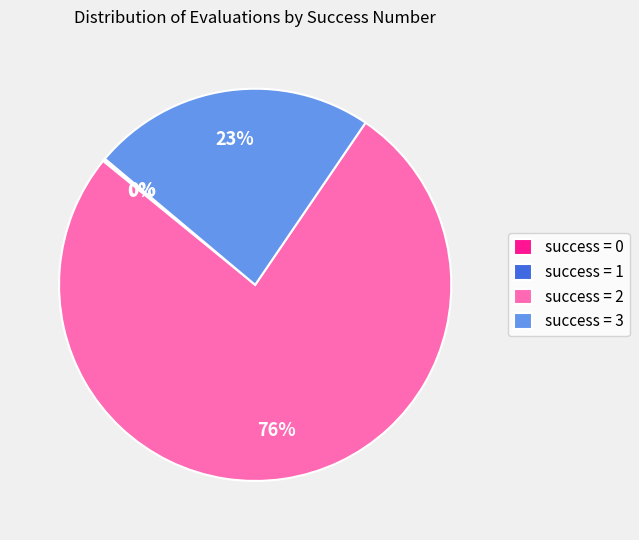

Approximately how many times larger is the value at success = 2 compared to success = 3?

3.3